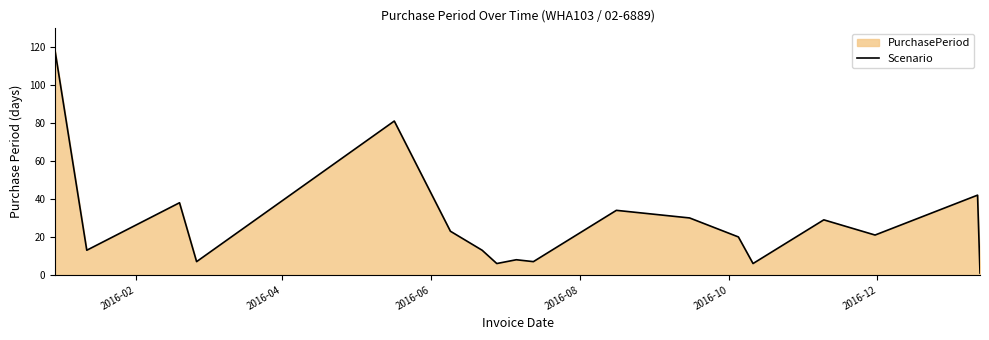

How many values are below 21?

9